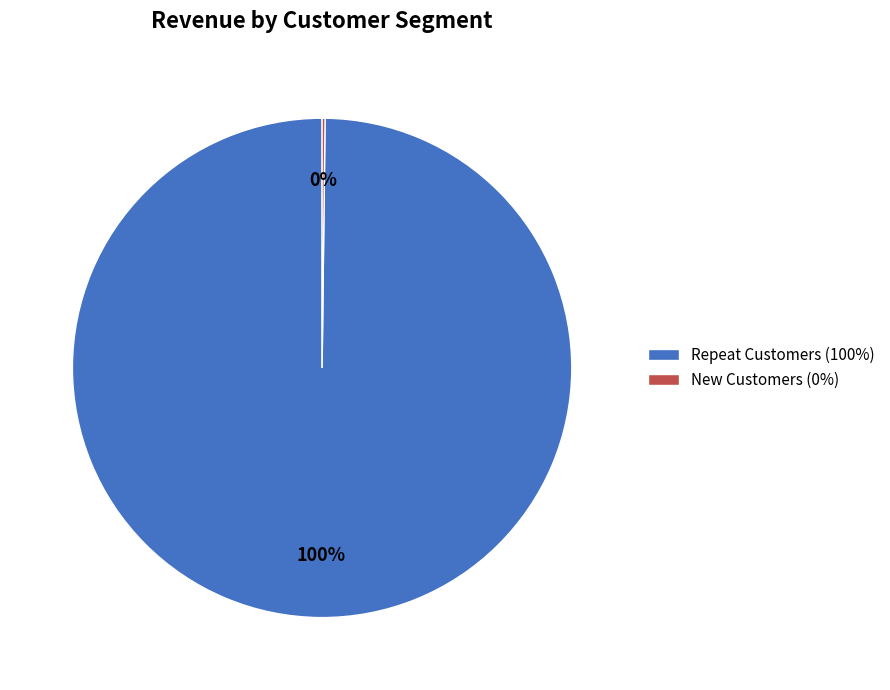

Is it true that Repeat Customers (100%) is 92% of the pie?

False